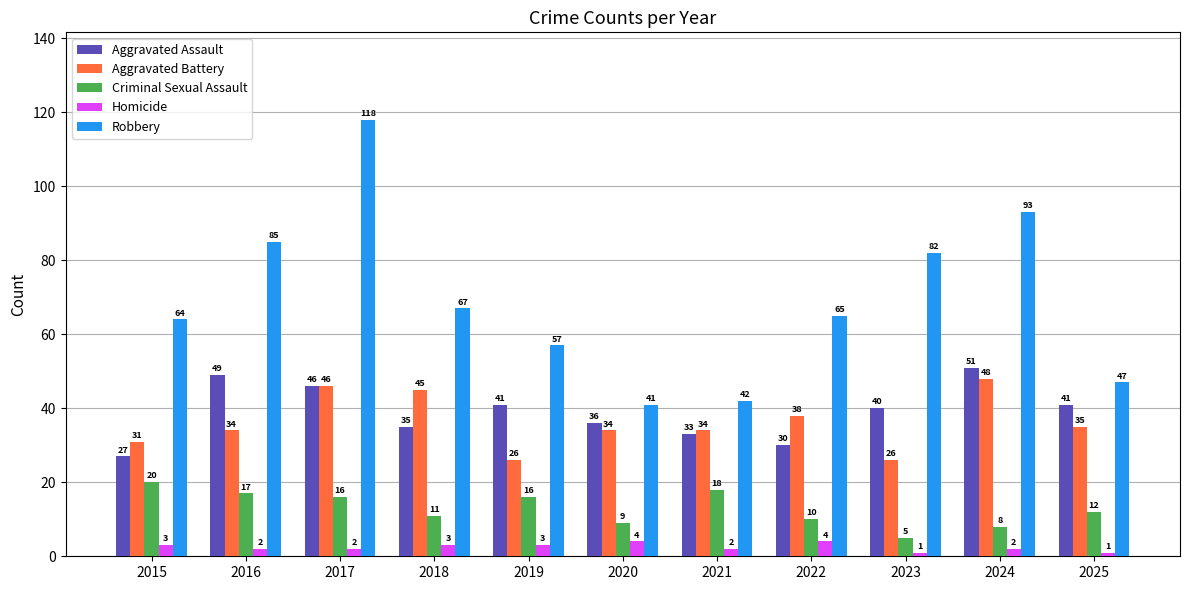

Which series has the largest total across all categories?

Robbery